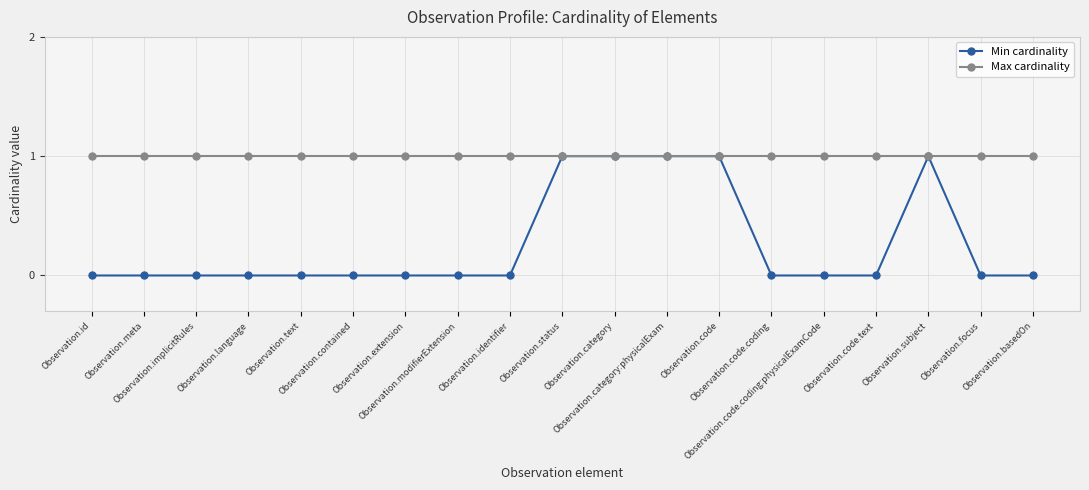

What position from the right is Observation.id?

19